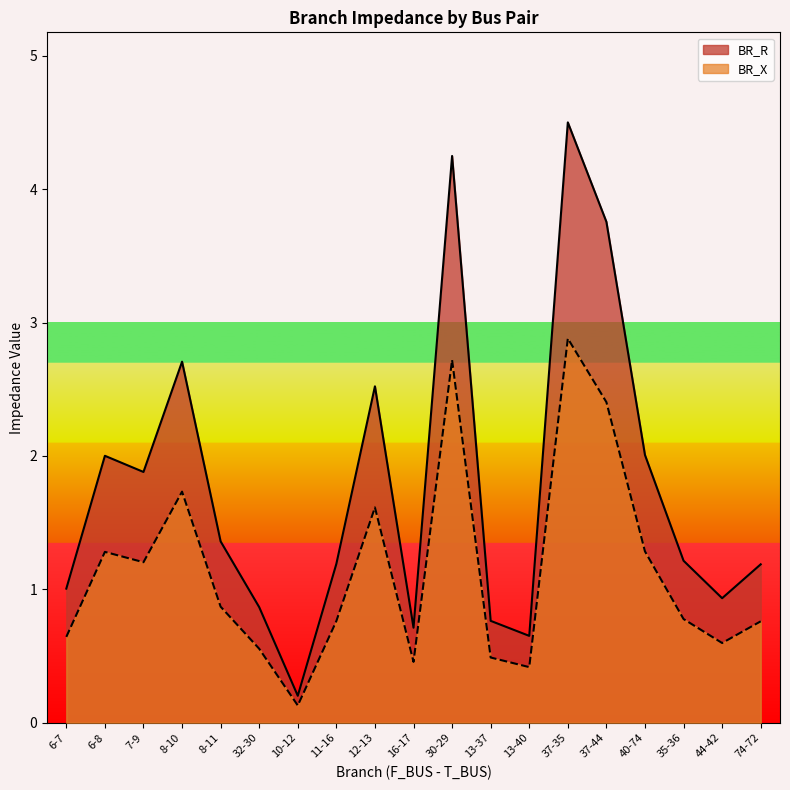

What is the average value of the BR_R series?

1.8